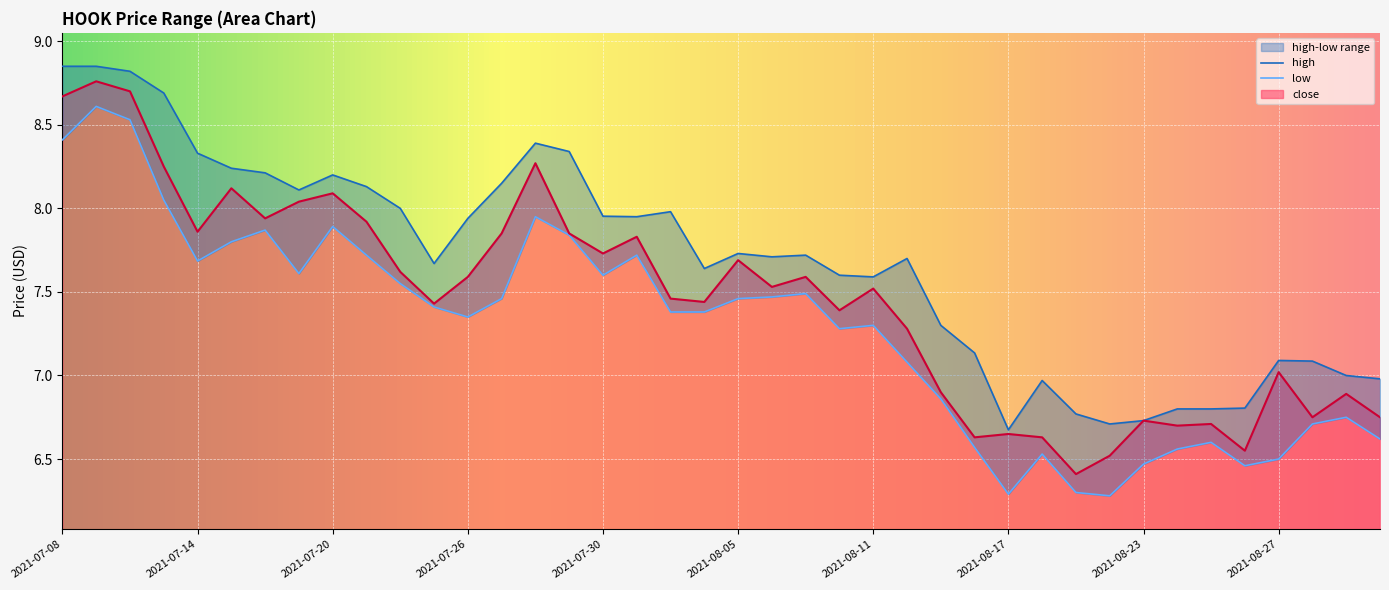

At which category is the sum across all series the highest?

2021-07-09